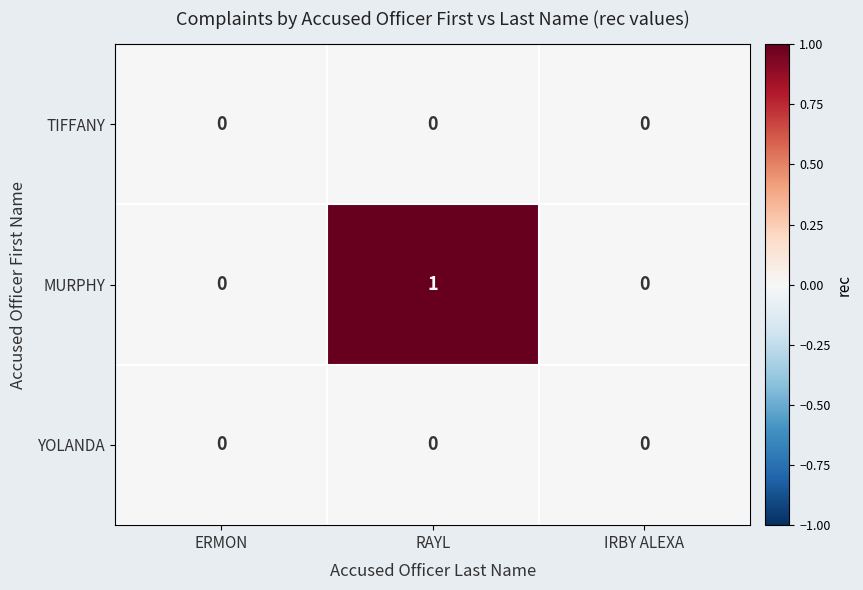

Is it true that MURPHY equals 1 at IRBY ALEXA?

False